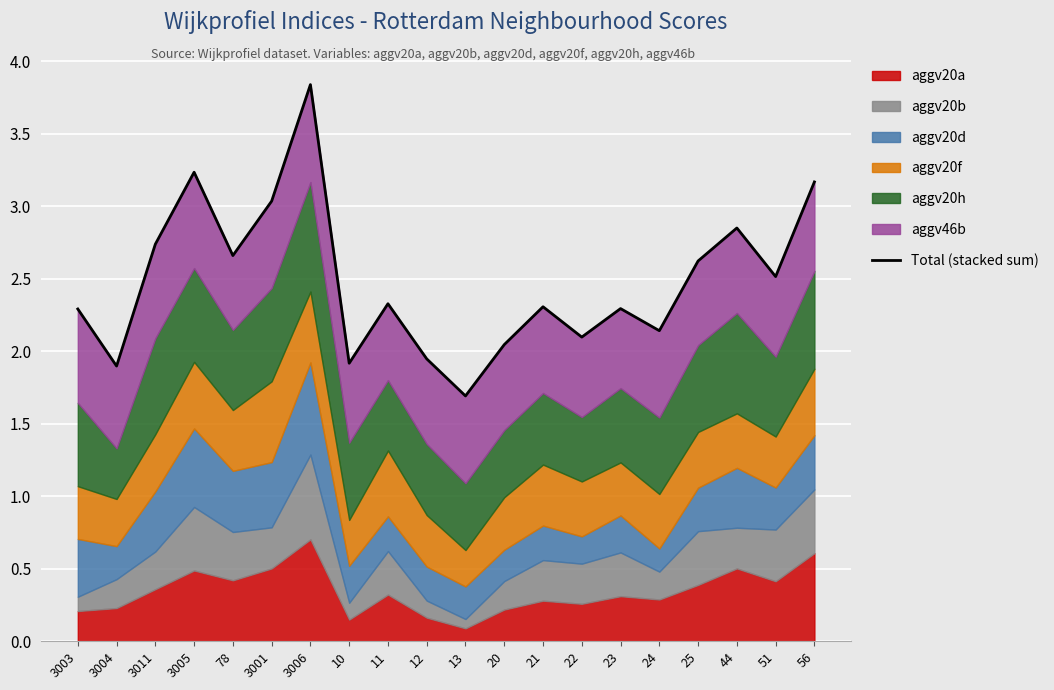

Which category has the highest value across all series?

3006